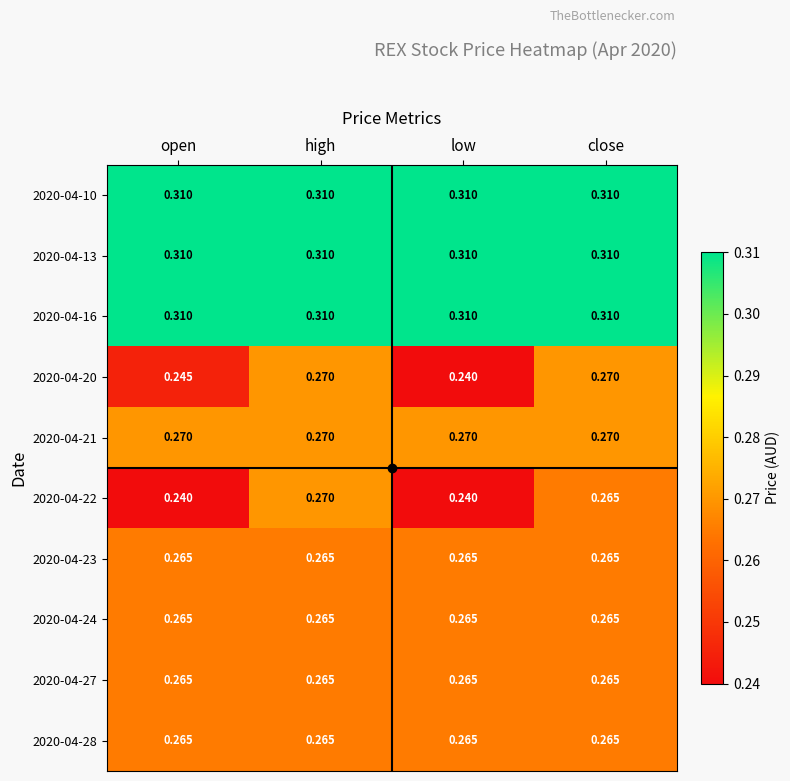

At which category is the sum across all series the highest?

high